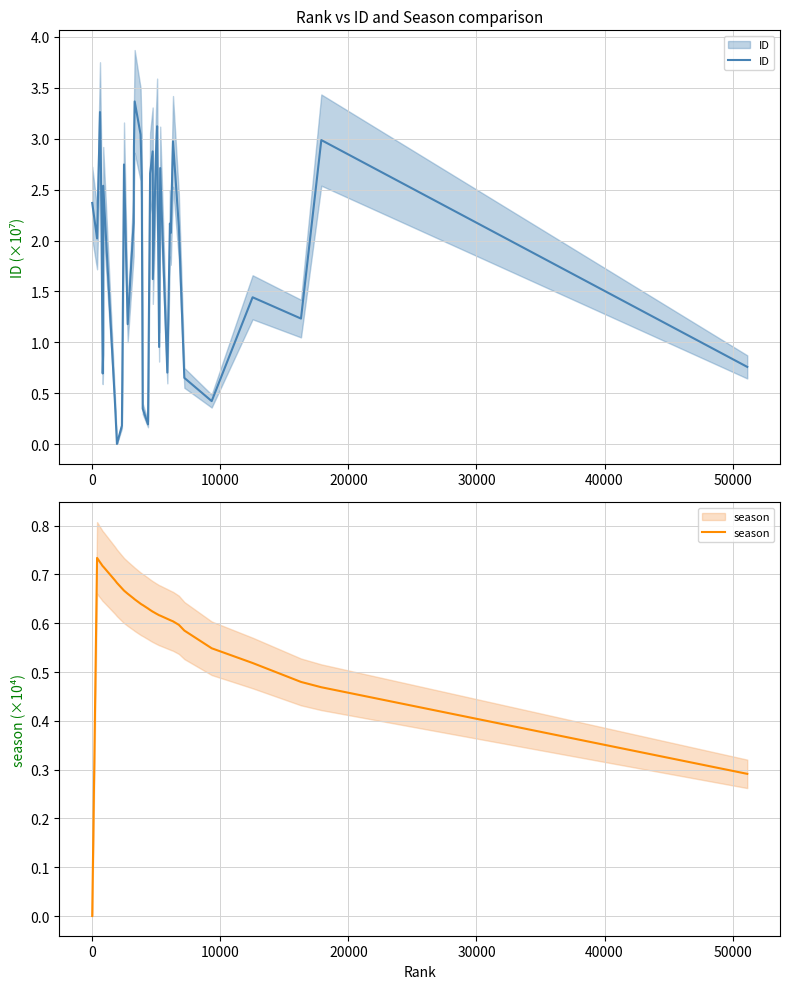

Does the chart display data point markers on the line(s)?

No